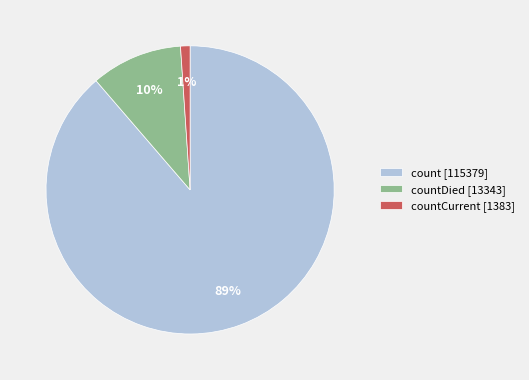

Is the sum of count [115379] and countDied [13343] greater than half?

Yes